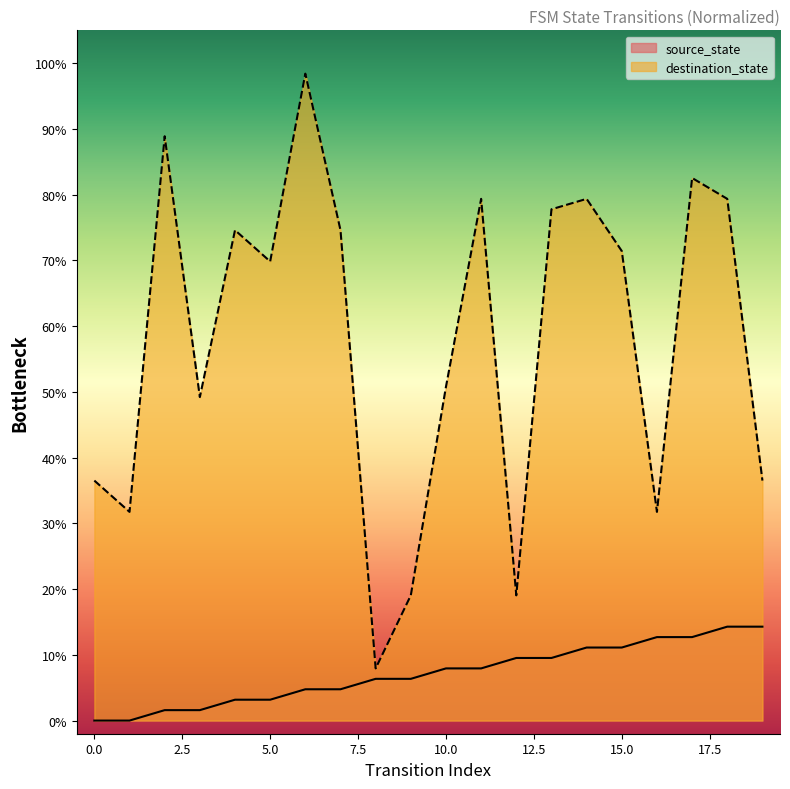

What is the difference between the maximum and minimum values in the destination_state series?

90.5